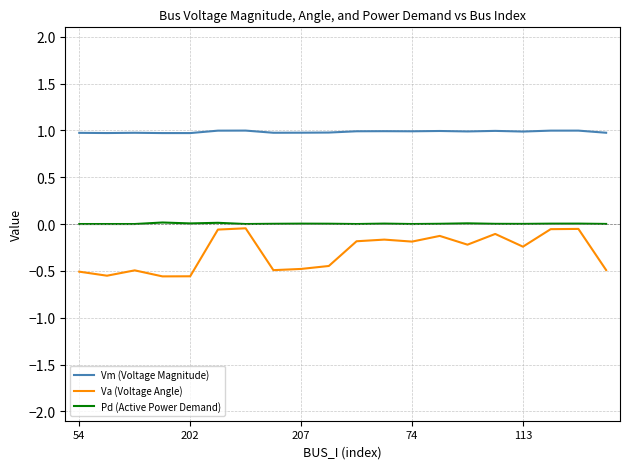

What is the maximum value shown in the chart?

1.0